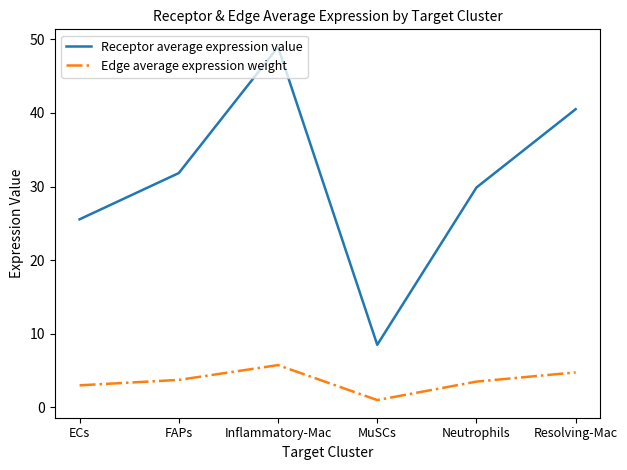

Rank the series at ECs from highest to lowest value.

Receptor average expression value, Edge average expression weight